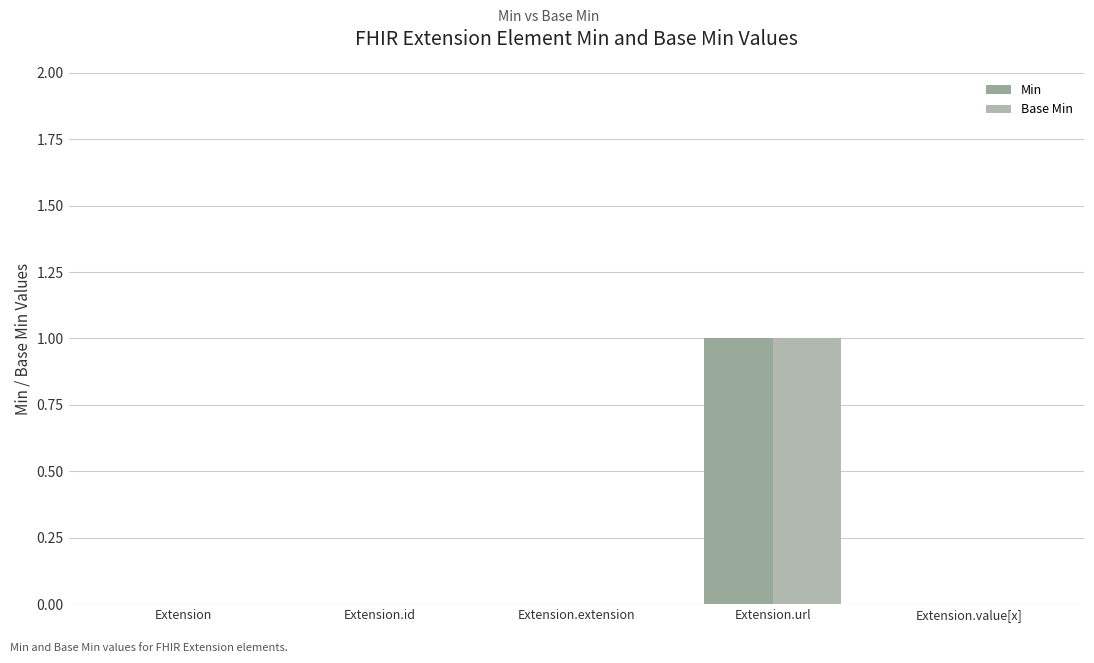

True or false: Min has a value of 0 at Extension.url.

False